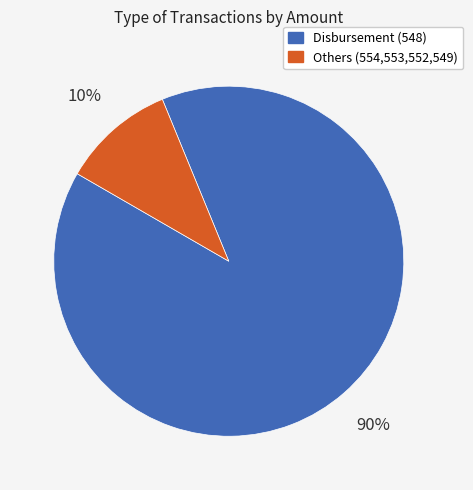

To the nearest percent, what is the average slice percentage?

50%